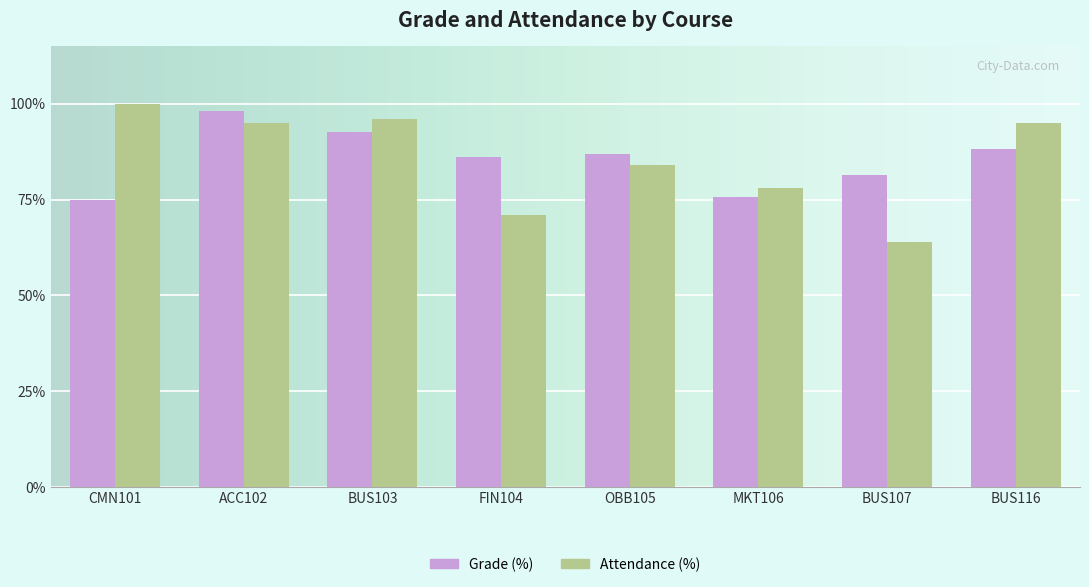

What is the difference between the Grade (%) values at MKT106 and OBB105?

11.0